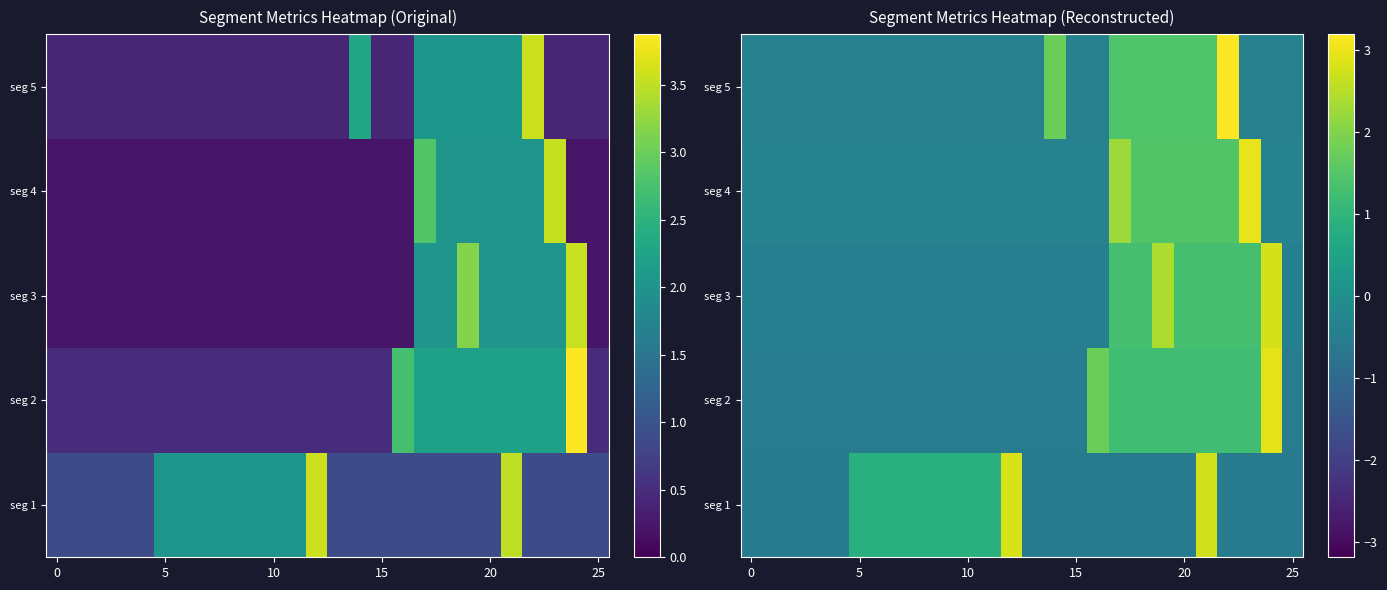

Count the number of data series in this chart.

5